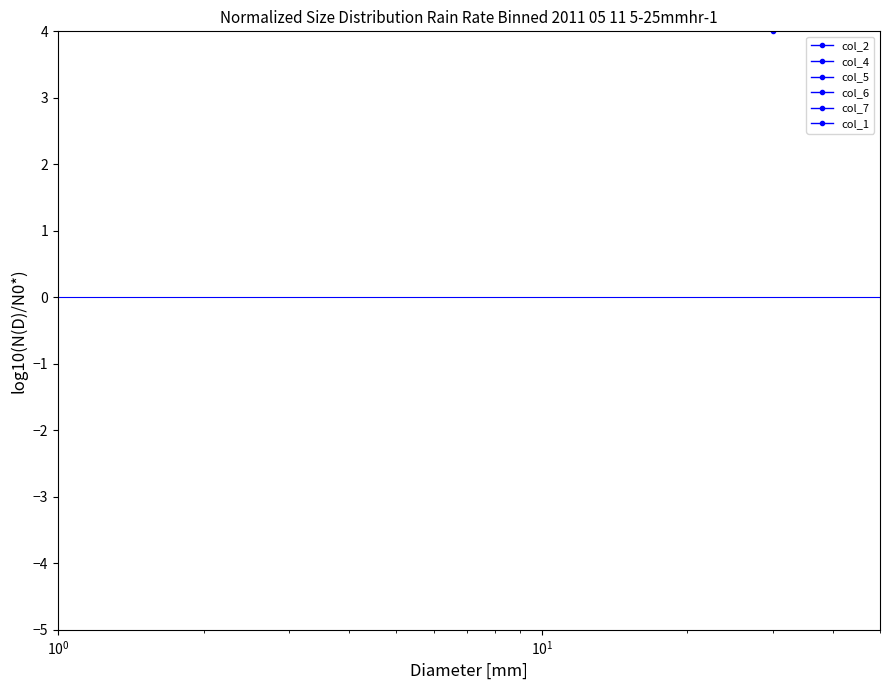

How many lines are shown in the chart?

6